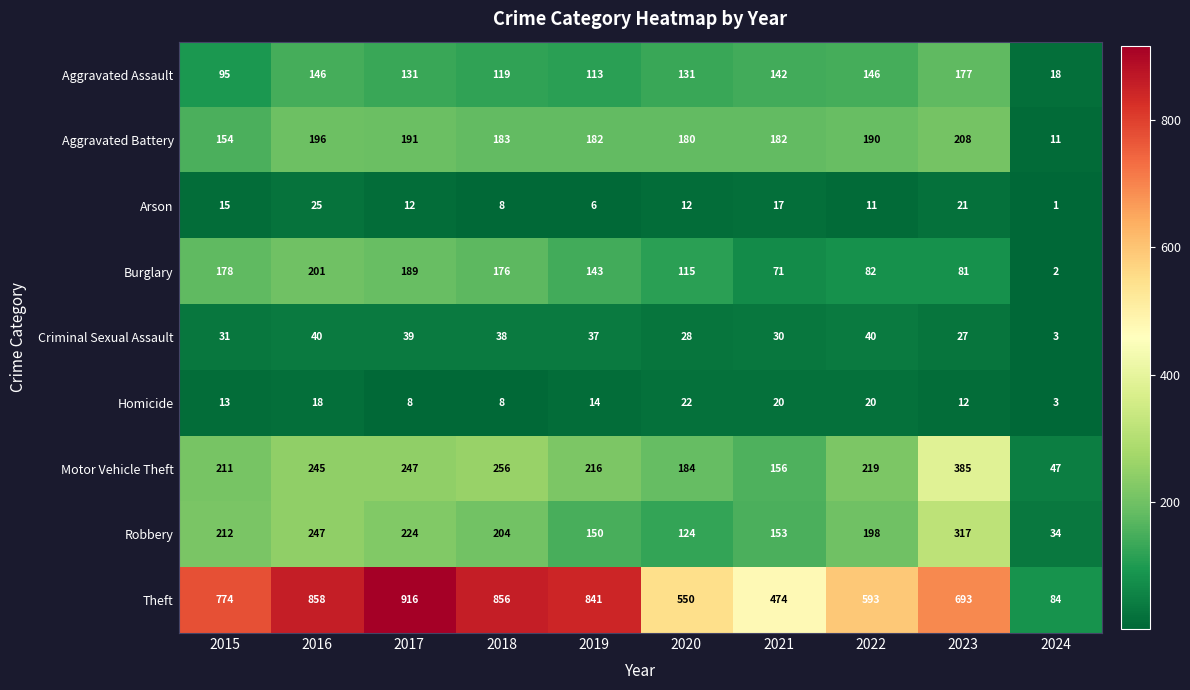

The Burglary series shows 65 at 2015. True or false?

False